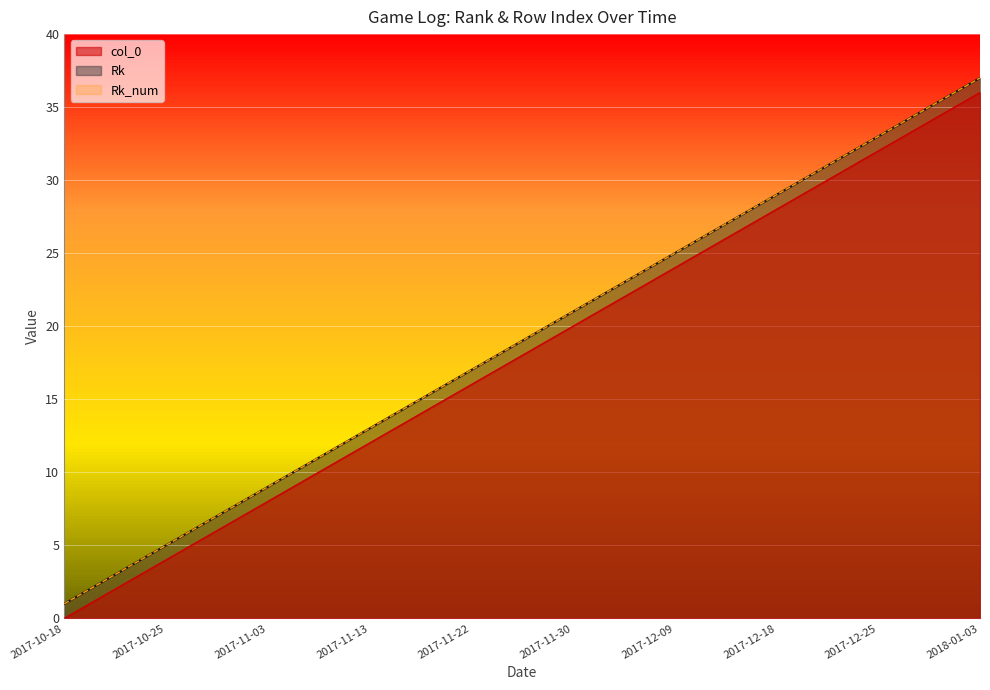

List the labels in order of col_0 value, largest first.

2018-01-03, 2017-12-31, 2017-12-30, 2017-12-28, 2017-12-25, 2017-12-23, 2017-12-21, 2017-12-19, 2017-12-18, 2017-12-15, 2017-12-12, 2017-12-10, 2017-12-09, 2017-12-07, 2017-12-04, 2017-12-02, 2017-11-30, 2017-11-29, 2017-11-27, 2017-11-25, 2017-11-22, 2017-11-20, 2017-11-18, 2017-11-15, 2017-11-13, 2017-11-11, 2017-11-09, 2017-11-07, 2017-11-03, 2017-11-01, 2017-10-30, 2017-10-28, 2017-10-25, 2017-10-23, 2017-10-21, 2017-10-20, 2017-10-18